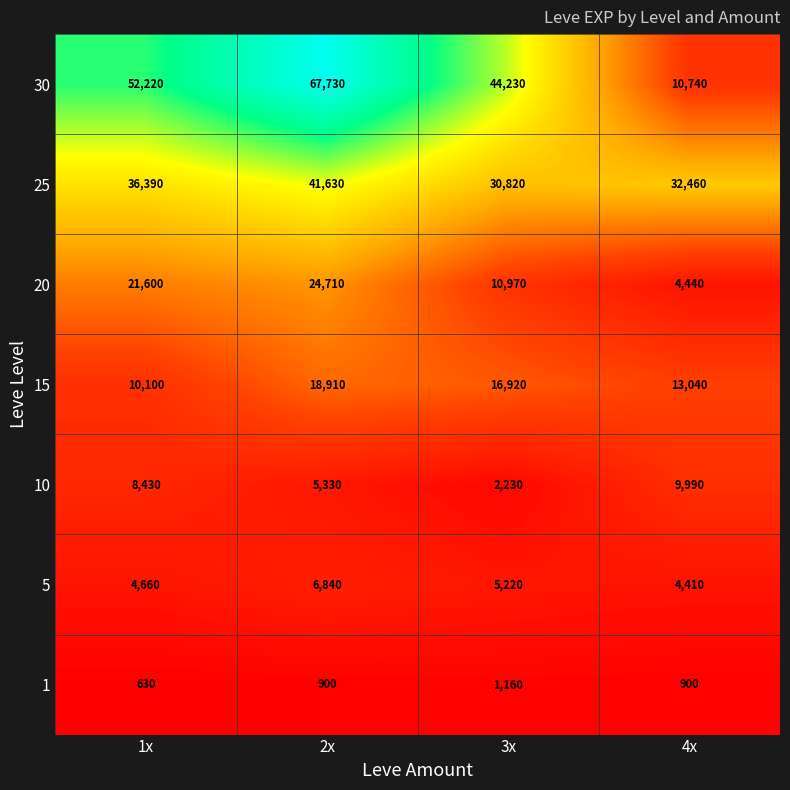

Rank the series by their maximum value, from highest to lowest.

30, 25, 20, 15, 10, 5, 1